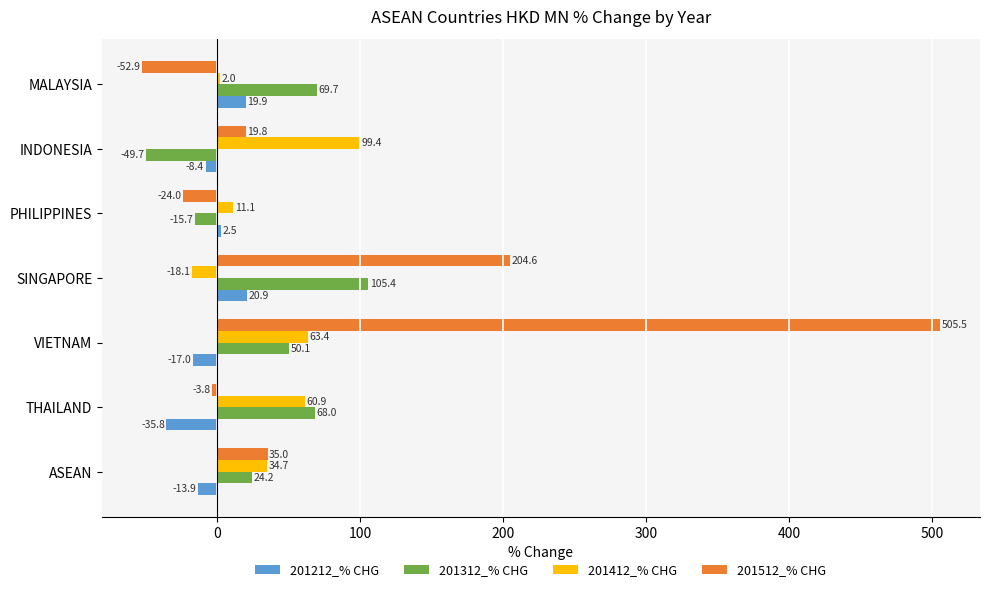

Which series has the largest total across all categories?

201512_% CHG